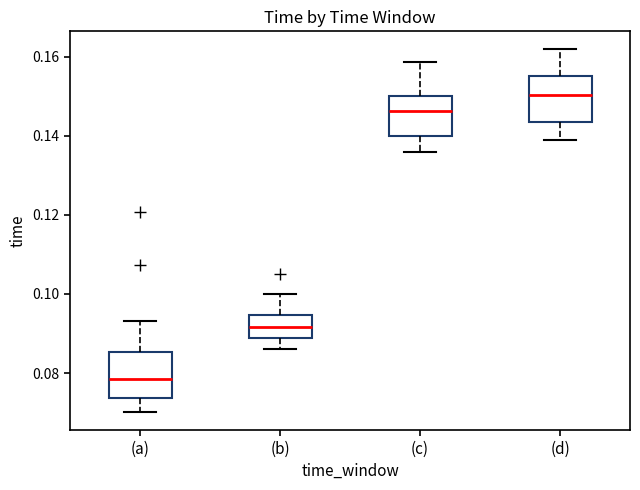

Where does the lower whisker of the box for (b) end on the y-axis? The values are not printed on the chart, so give them approximately, as read against the axis.

0.086